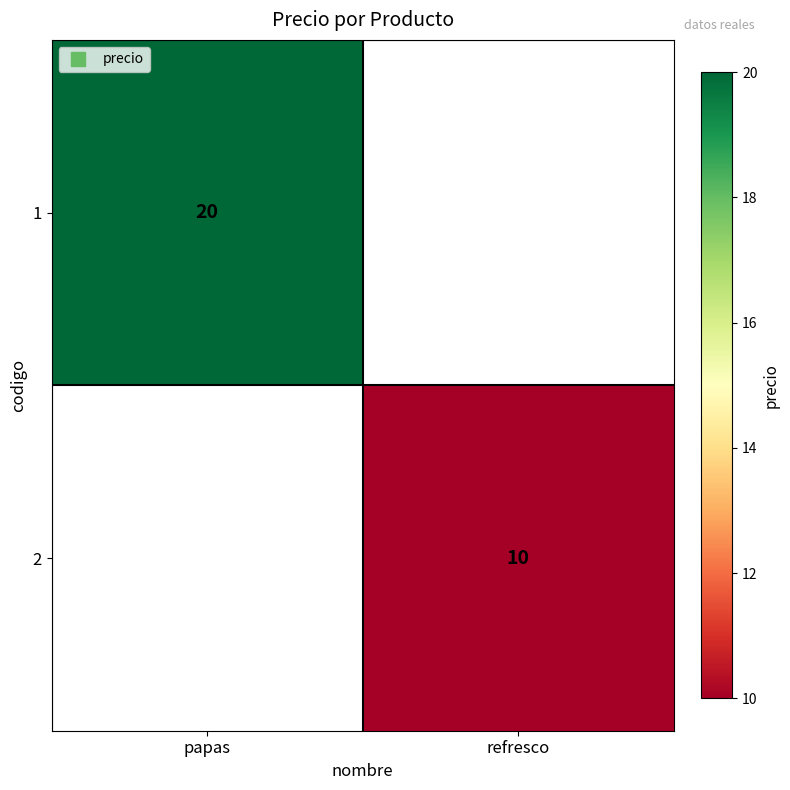

Which series has the largest range (max minus min)?

1